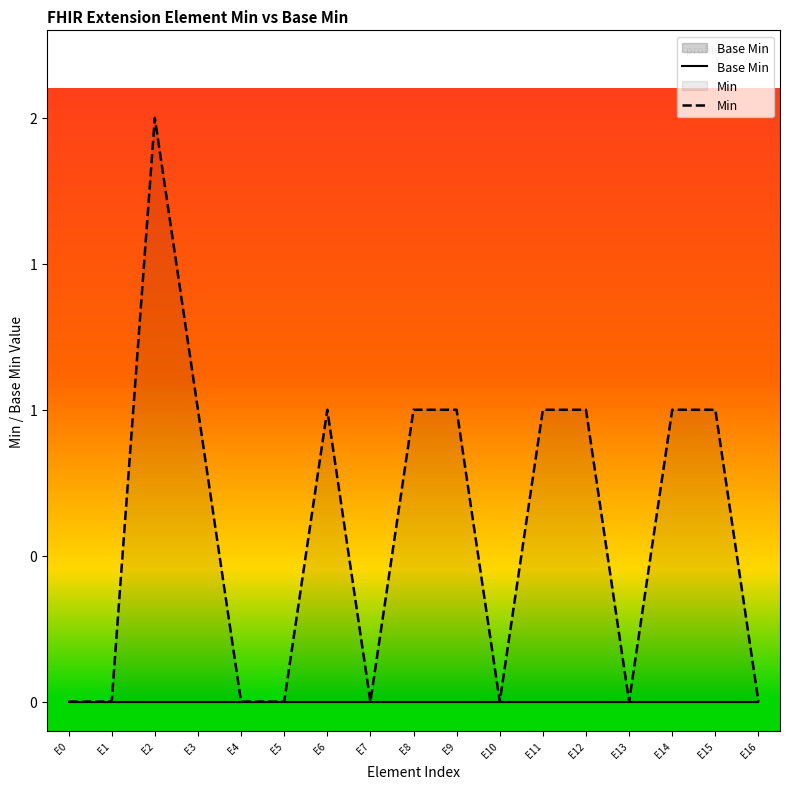

True or false: Base Min and Min cross at least once.

False